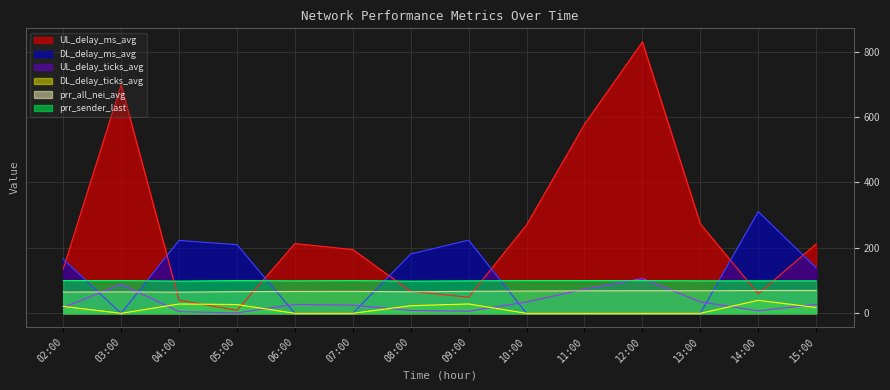

Which series ends up on top after the final intersection of UL_delay_ms_avg and prr_sender_last?

UL_delay_ms_avg